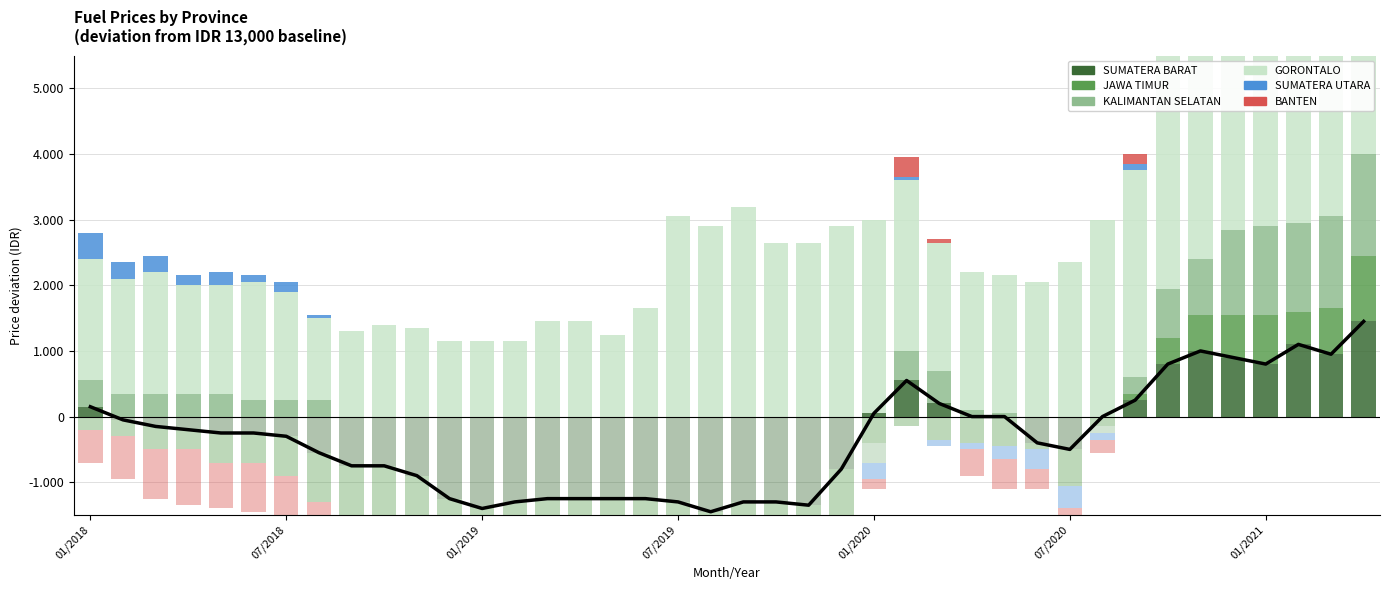

What position from the left is 21?

22